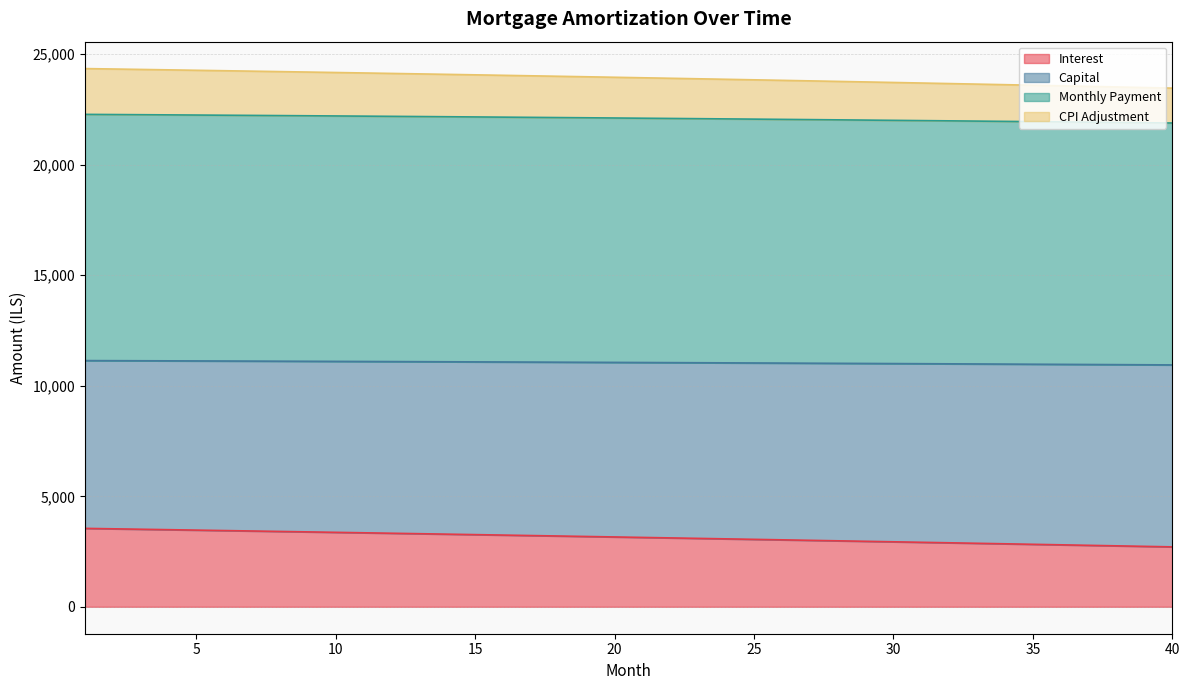

What is the minimum value for Interest?

2711.9